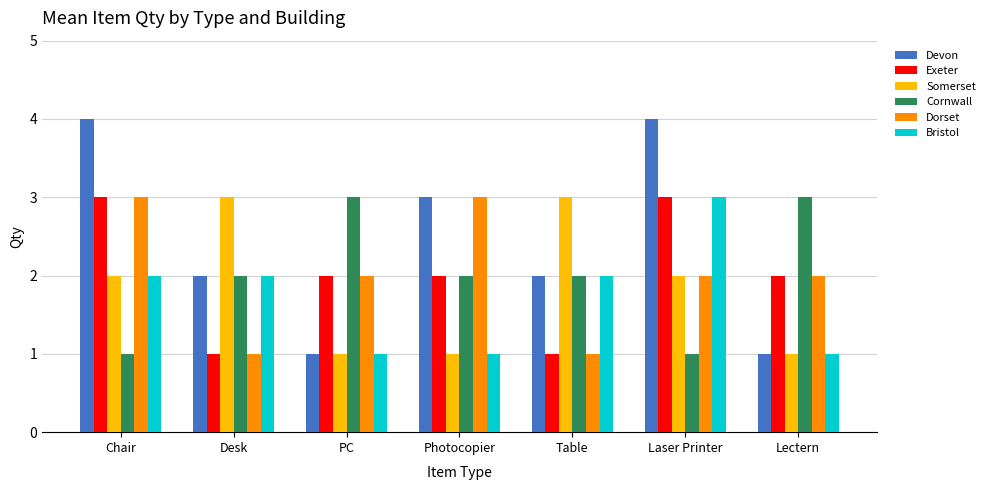

What position from the right is Photocopier?

4